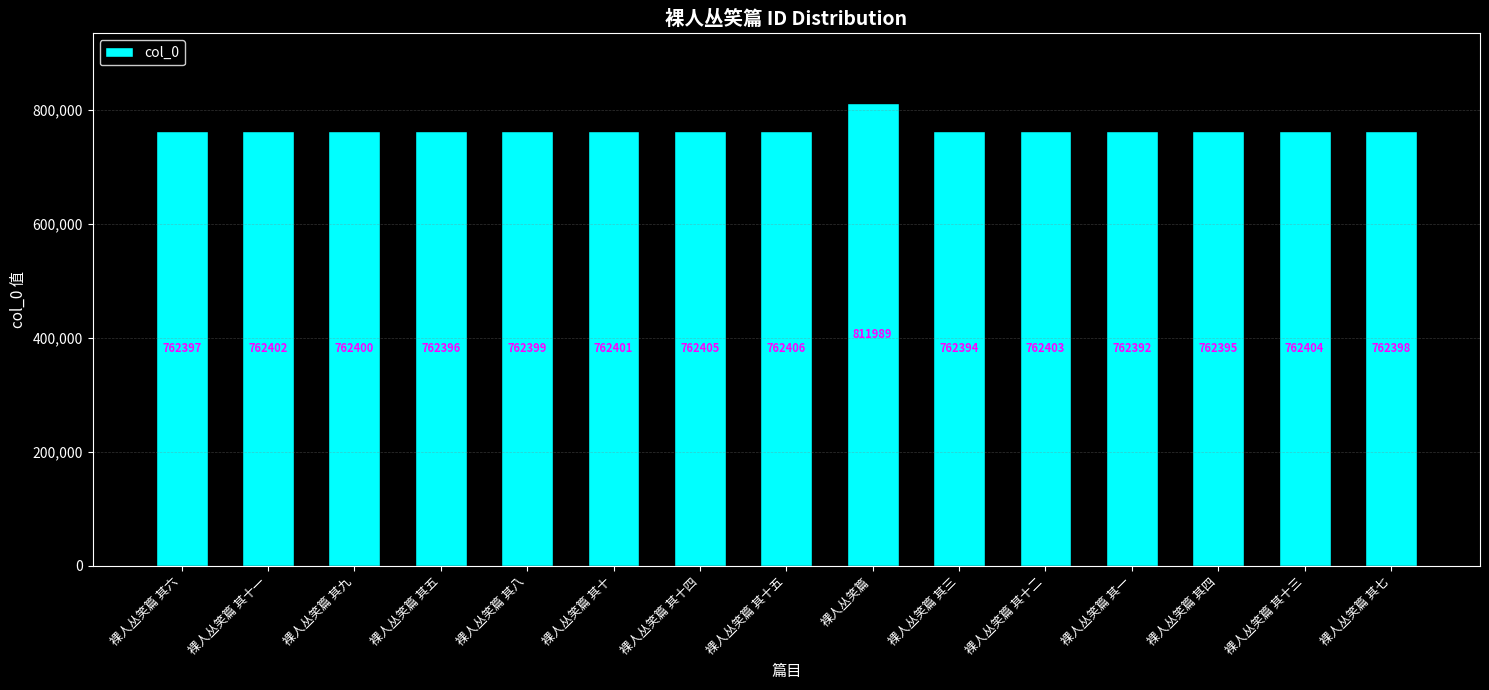

Does the chart contain any negative values?

No